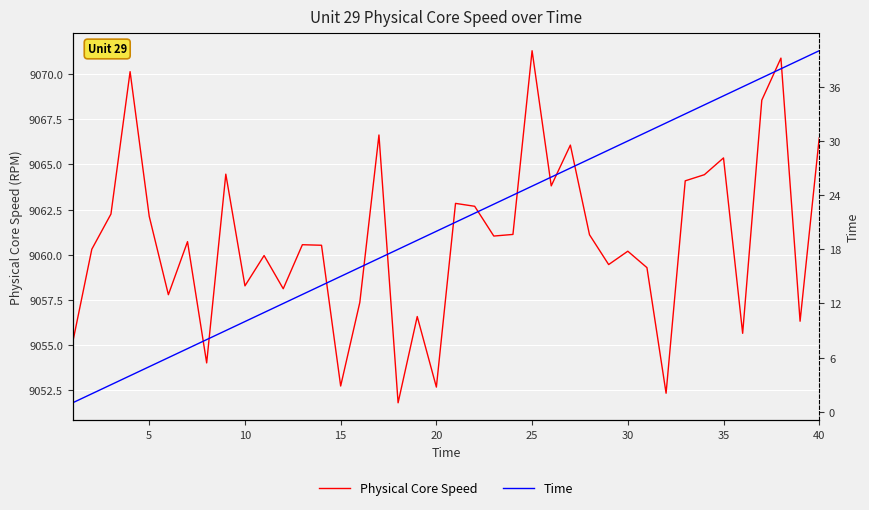

What is the sum of all Physical Core Speed values?

362435.0